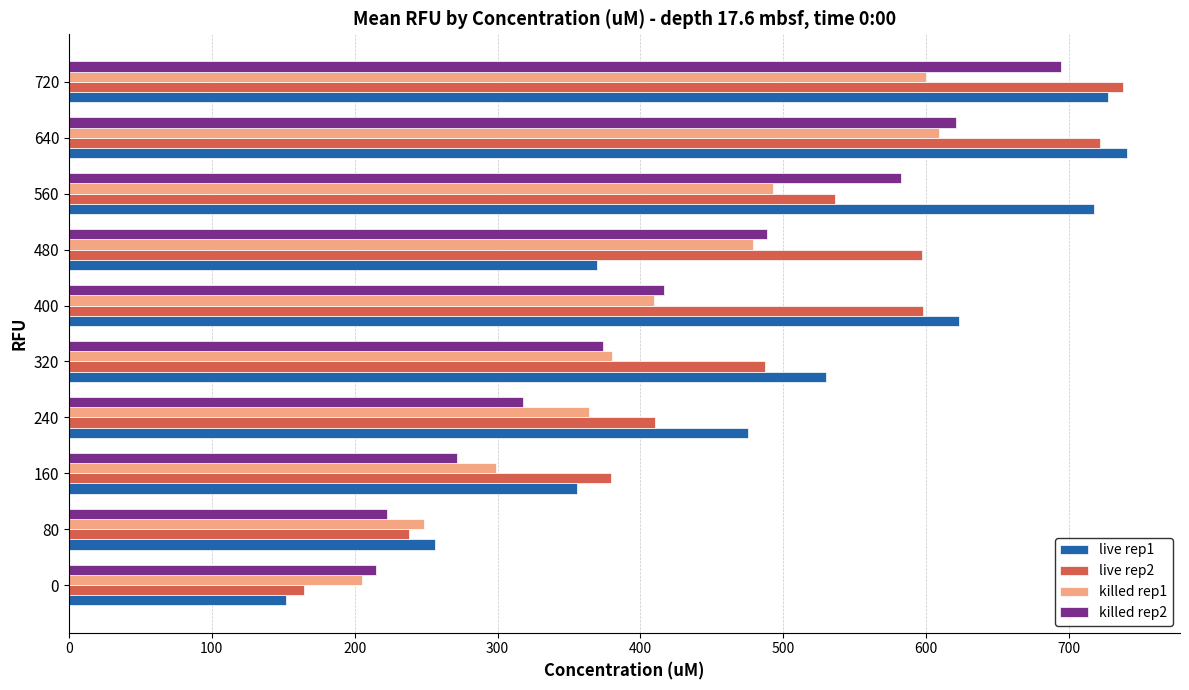

The value of live rep2 at 560 is 536.3. True or false?

True